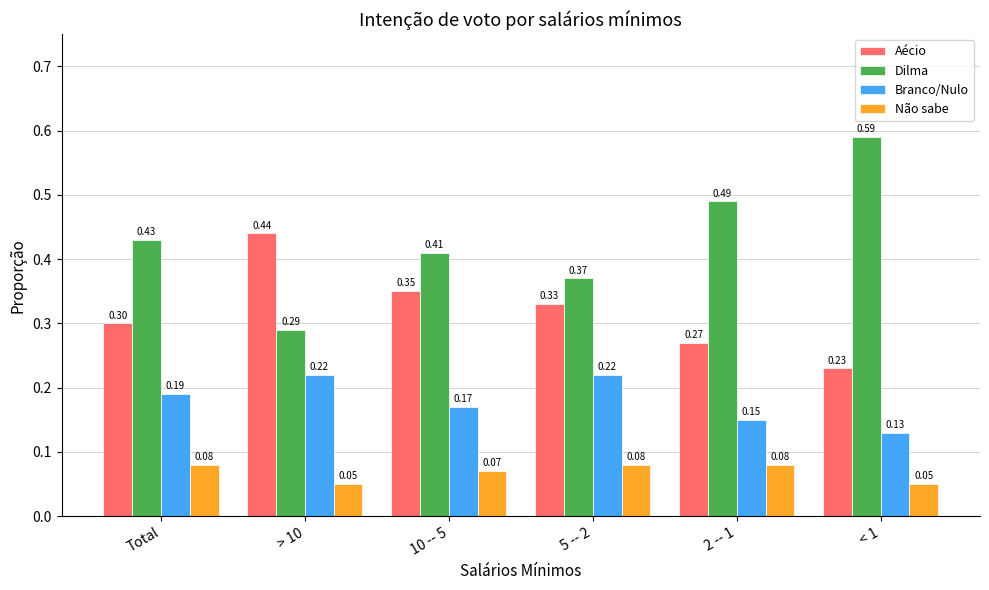

What is the sum of all Branco/Nulo values?

1.1